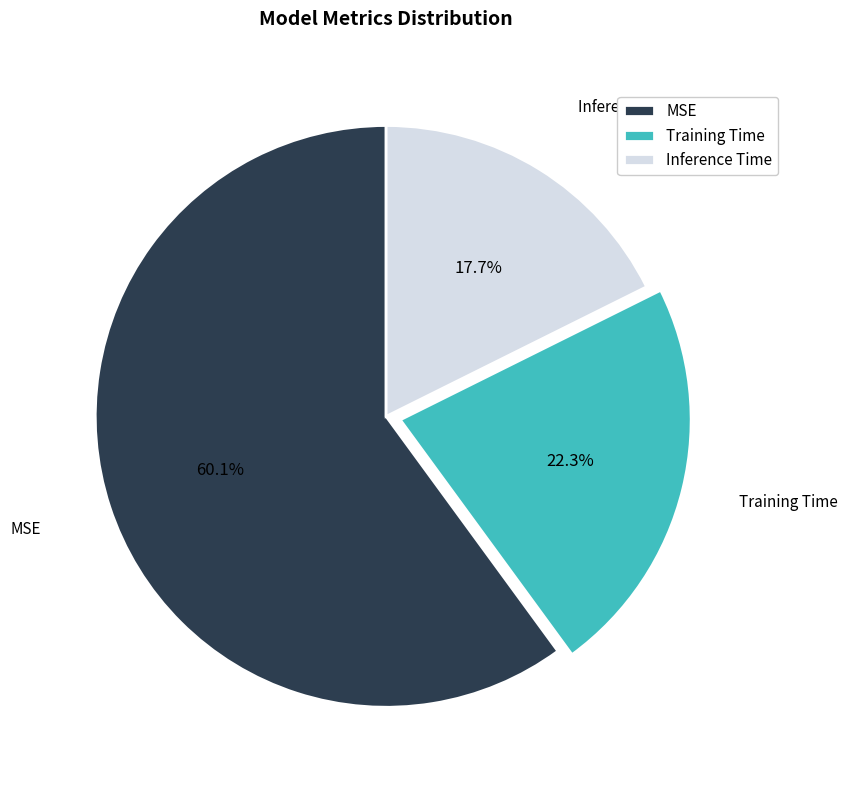

To the nearest percent, what portion does Training Time represent?

22%